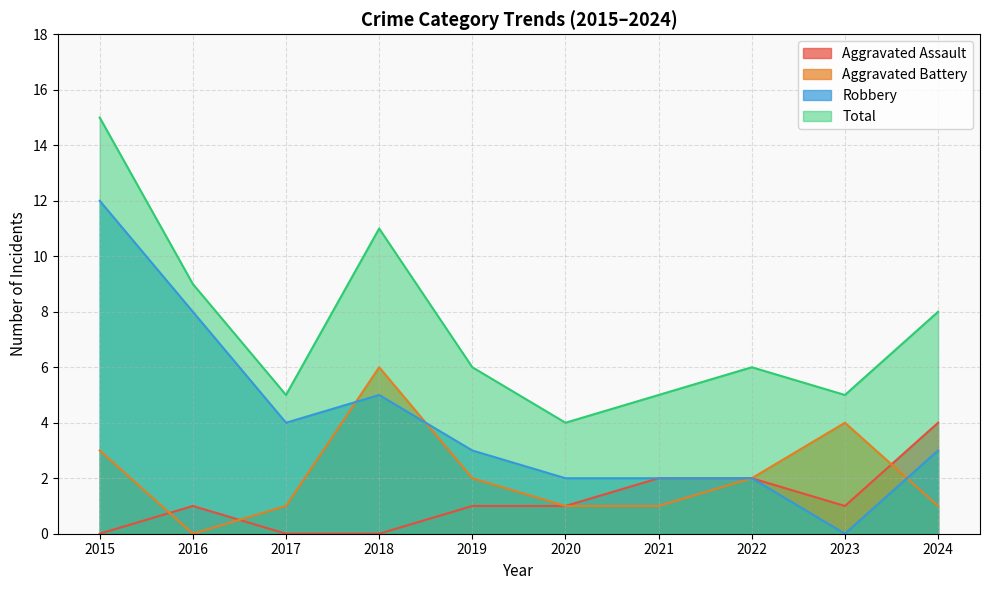

At which label is Robbery closest to 6?

2018